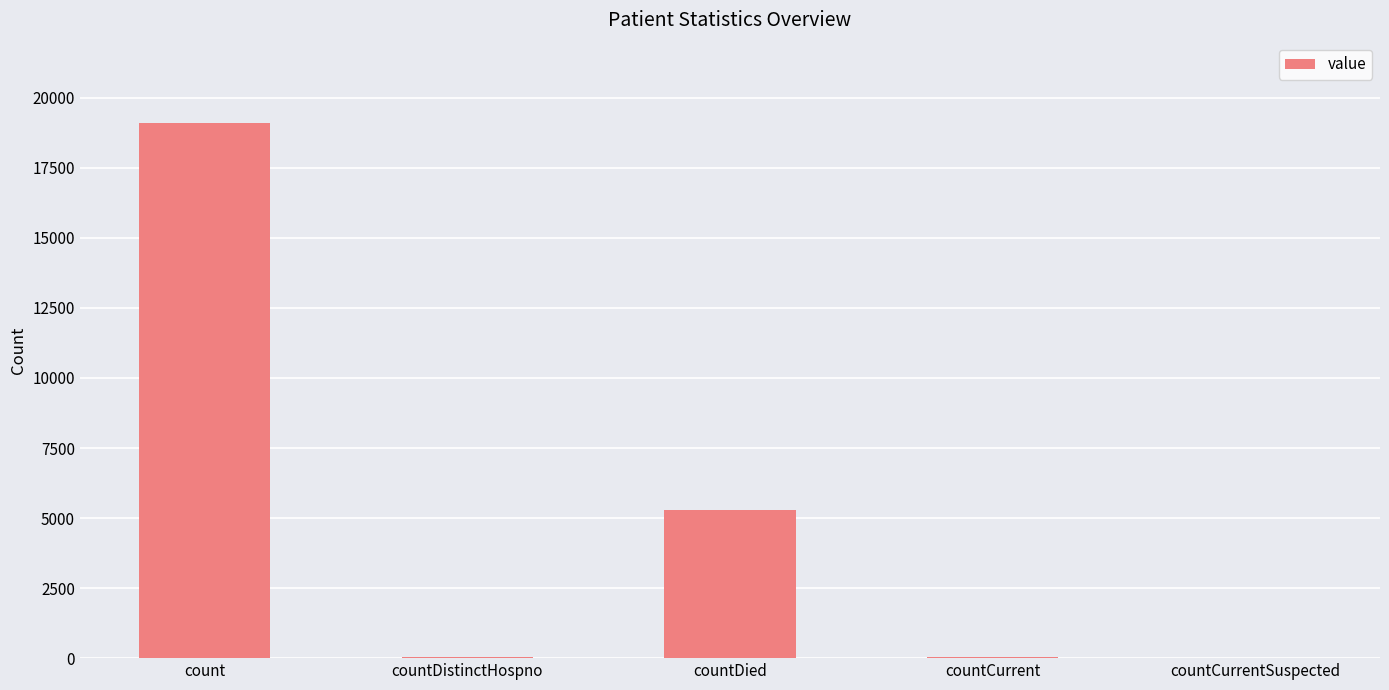

What value does the data have at count, to the nearest 10?

19100